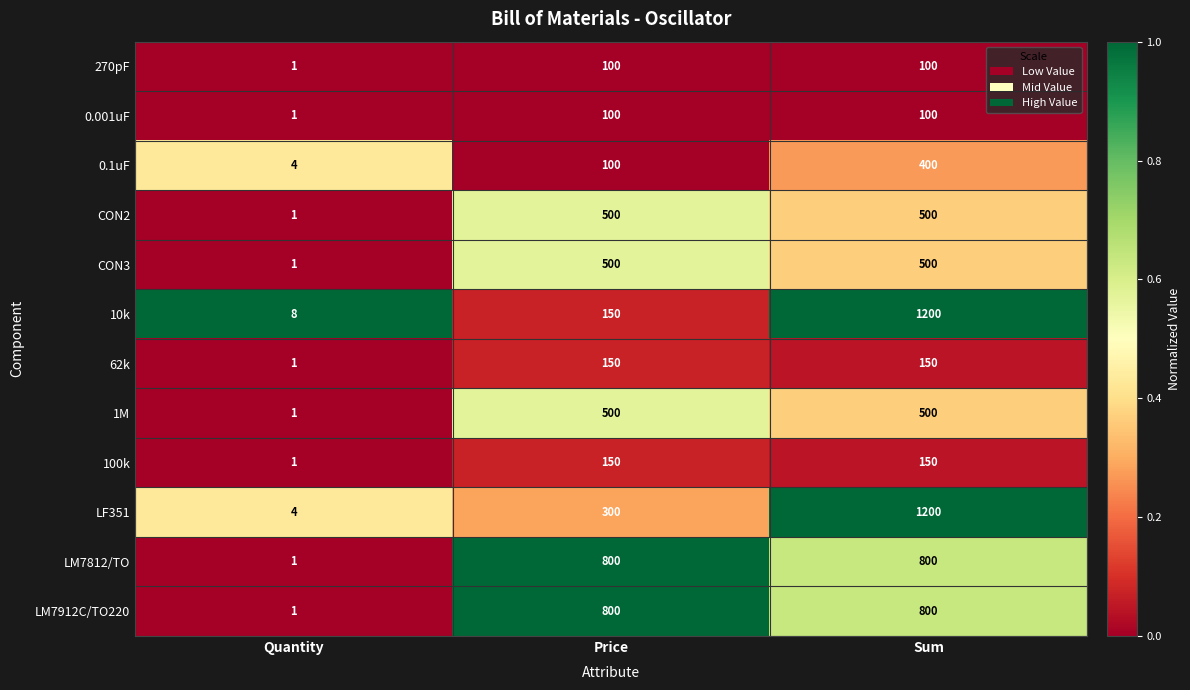

Between Quantity and Sum, which series saw the biggest shift?

LF351